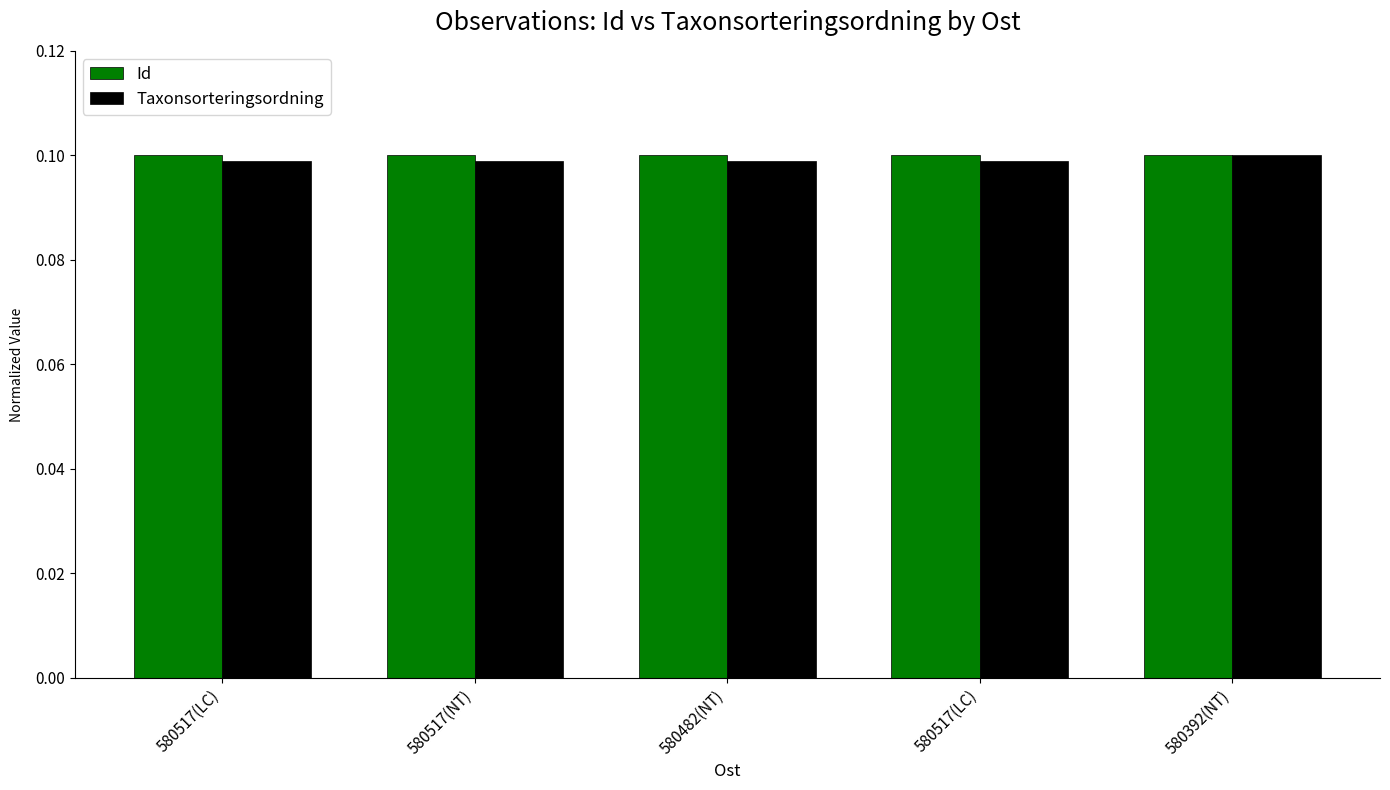

How many bars are there in total?

10